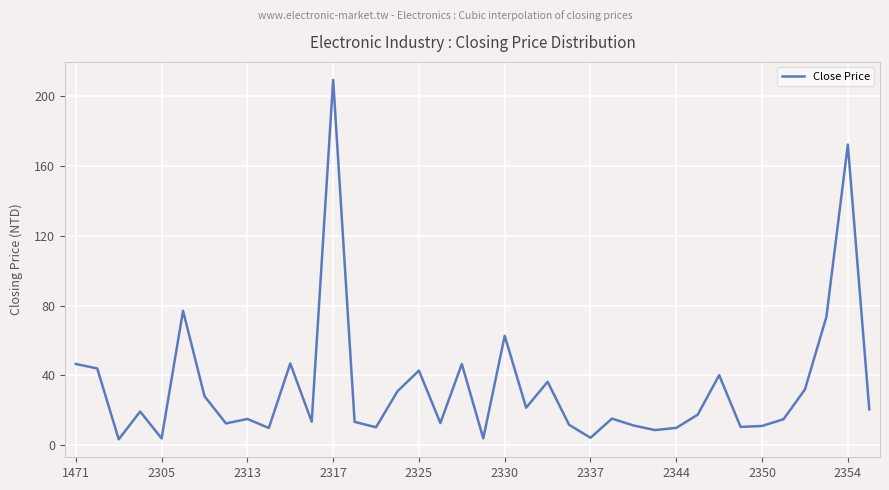

What is the difference between the maximum and minimum values?

205.5